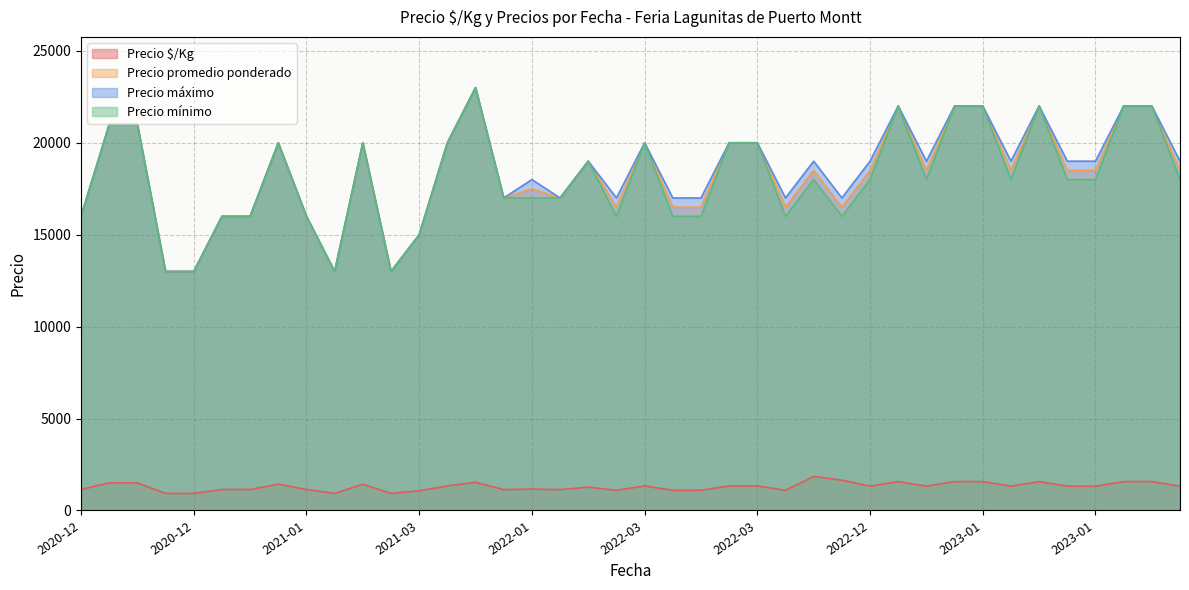

What is the difference between the highest and lowest values at 2022-12-23?

20429